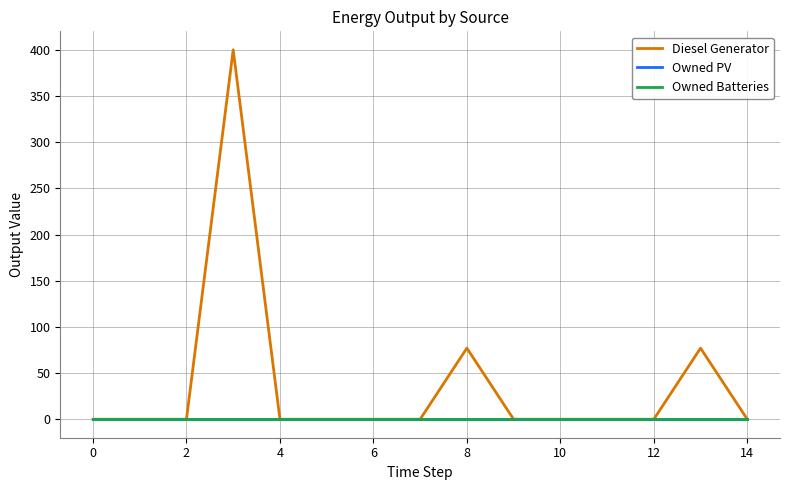

Is this an area chart (filled region under the line)?

No